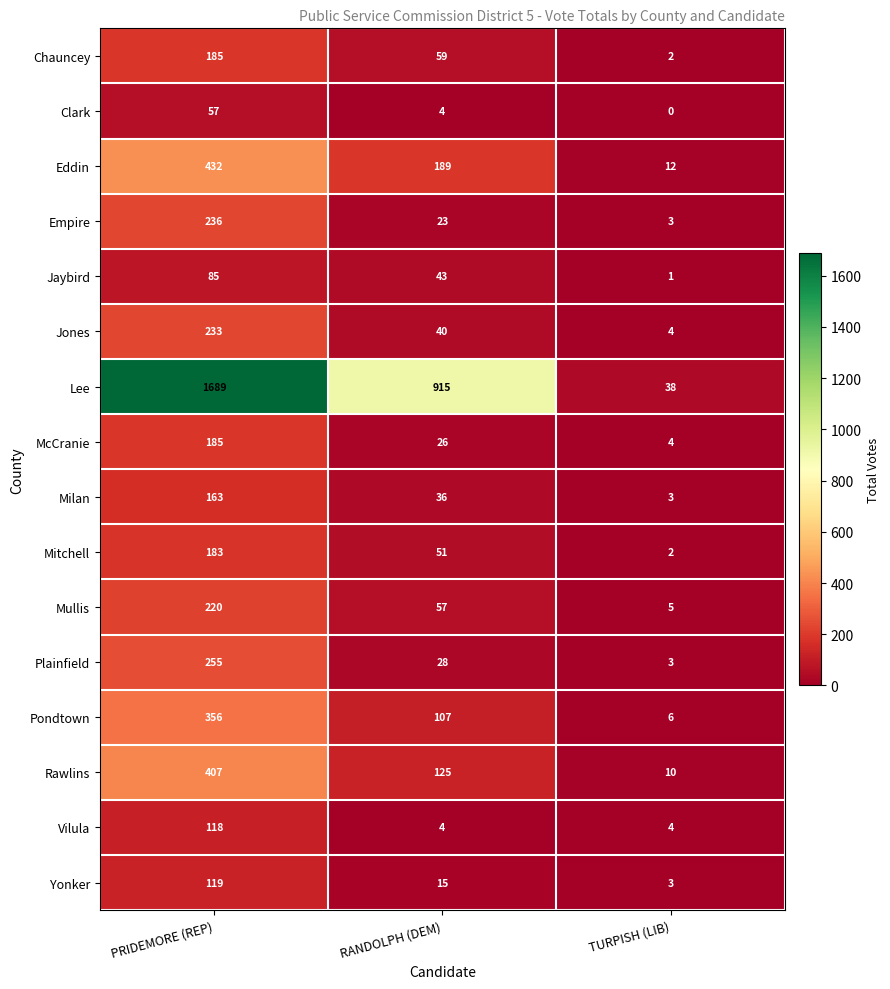

What is the difference between the Vilula values at RANDOLPH (DEM) and PRIDEMORE (REP)?

114